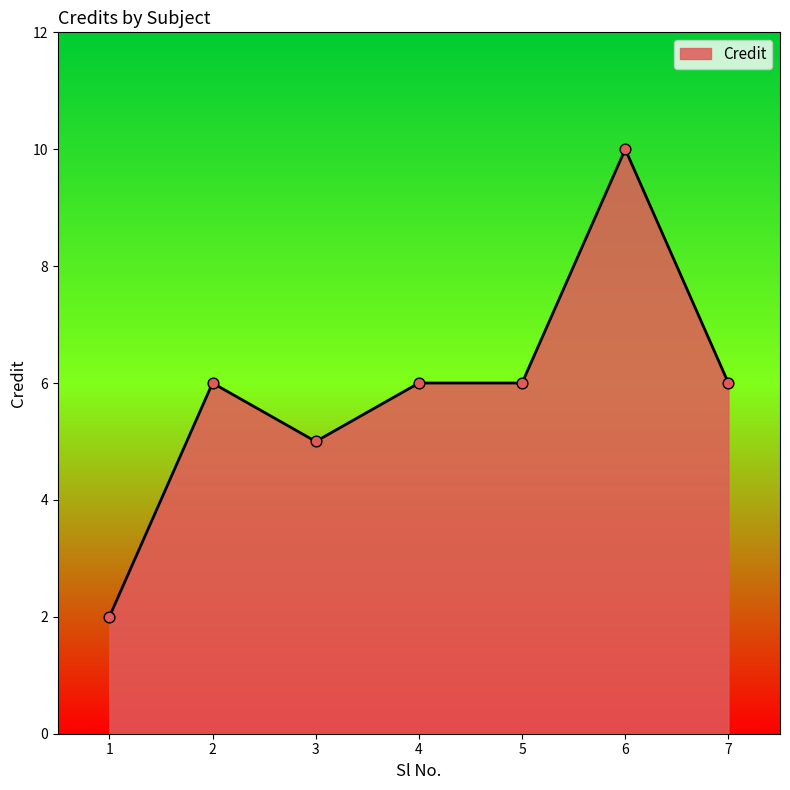

Approximately how many times larger is the value at 4 compared to 6?

0.6